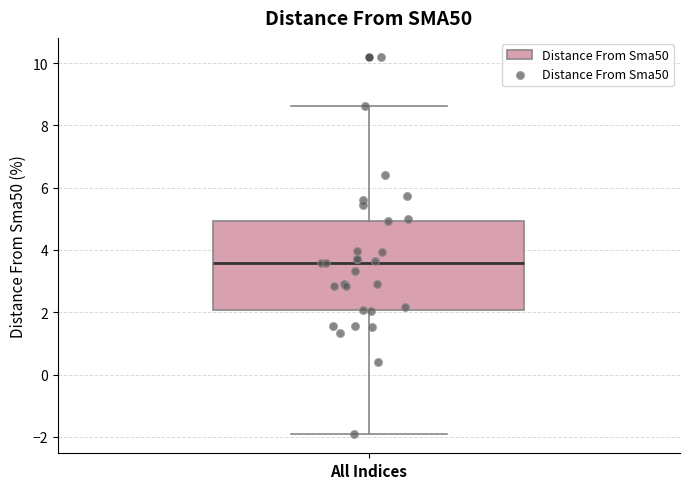

Where is the upper edge of the box for All Indices on the y-axis? The values are not printed on the chart, so give them approximately, as read against the axis.

5.0